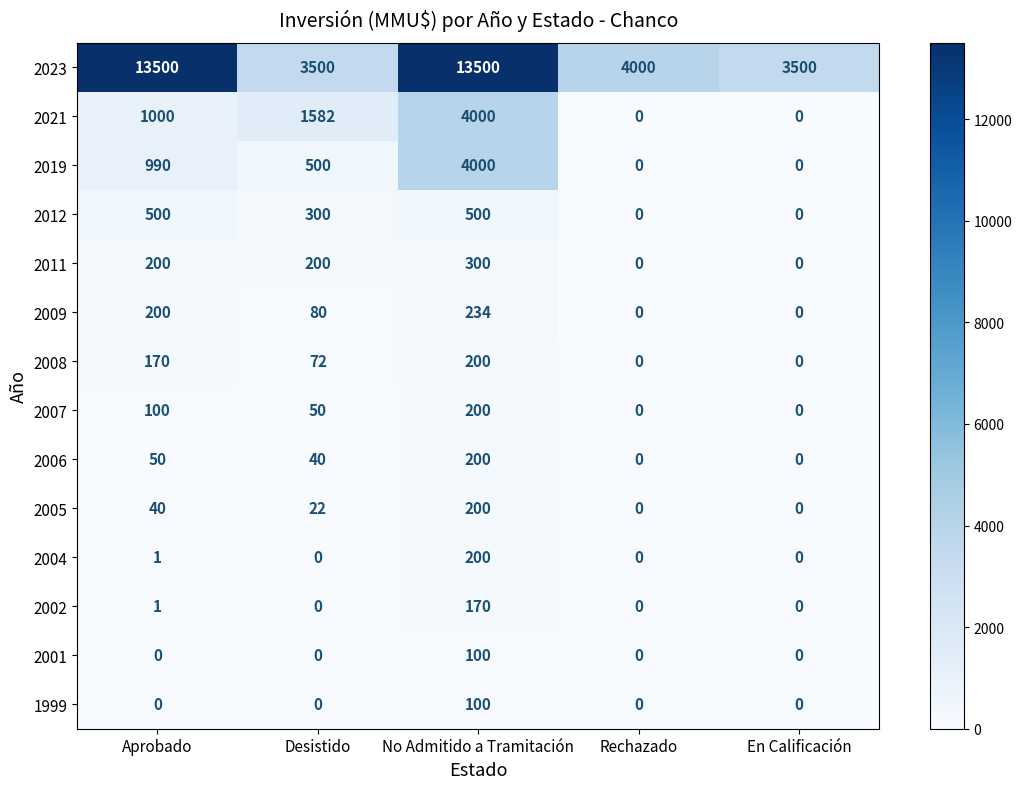

Is it true that 2023 equals 3500 at En Calificación?

True